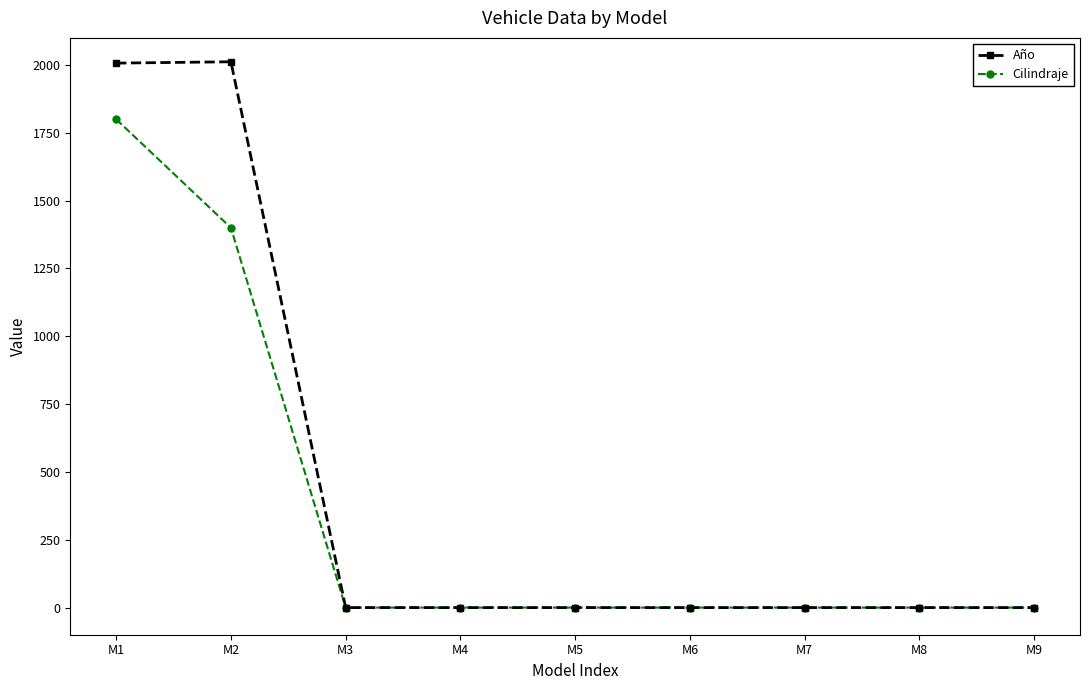

Rank the series by their average value, from highest to lowest.

Año, Cilindraje